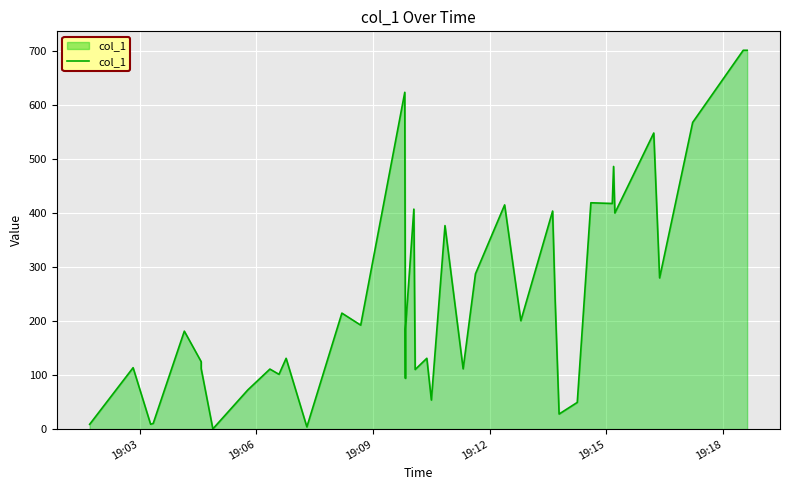

What is the greatest value displayed?

701.1